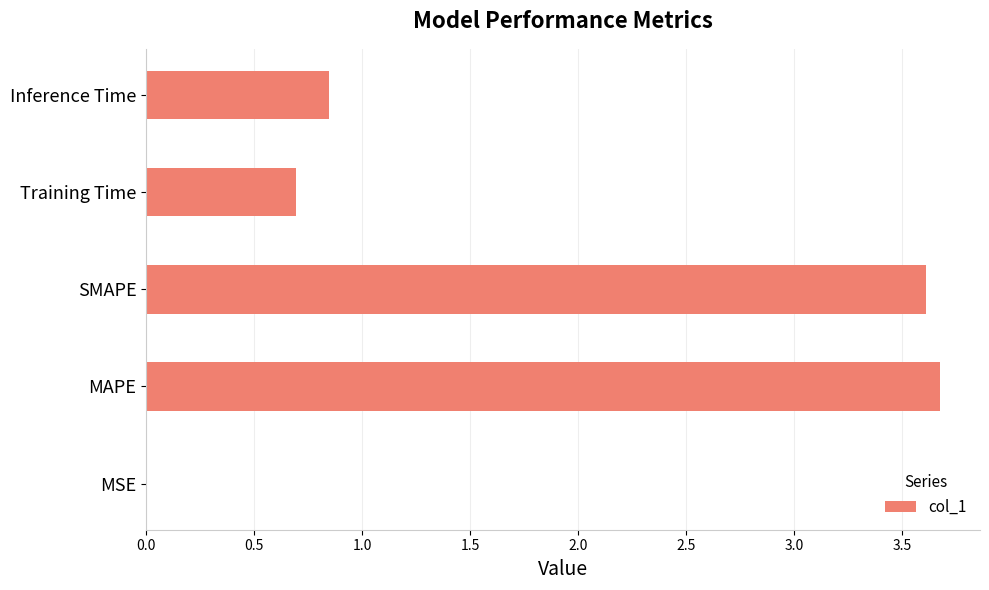

What is the sum of all values?

8.8